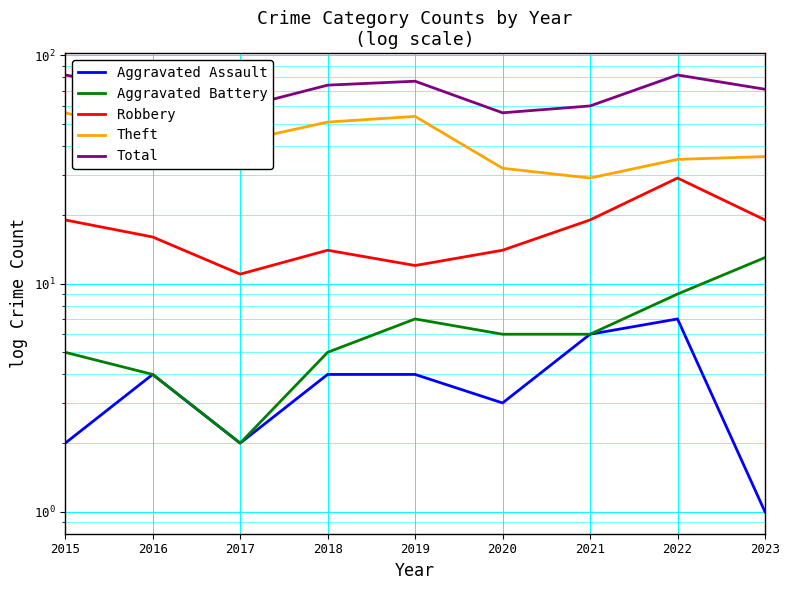

True or false: Total has a value of 71 at 2023.

True